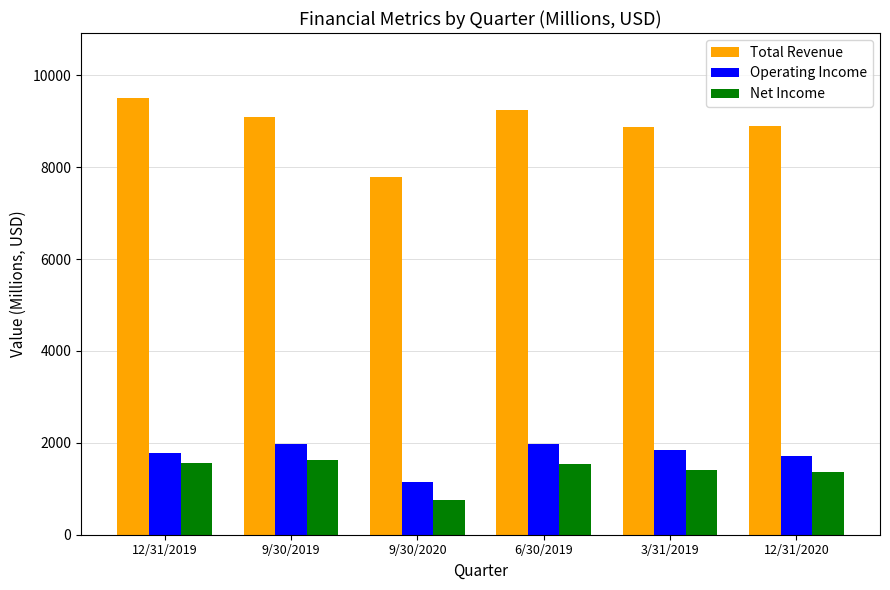

What is the total value across all series at 9/30/2020?

9703